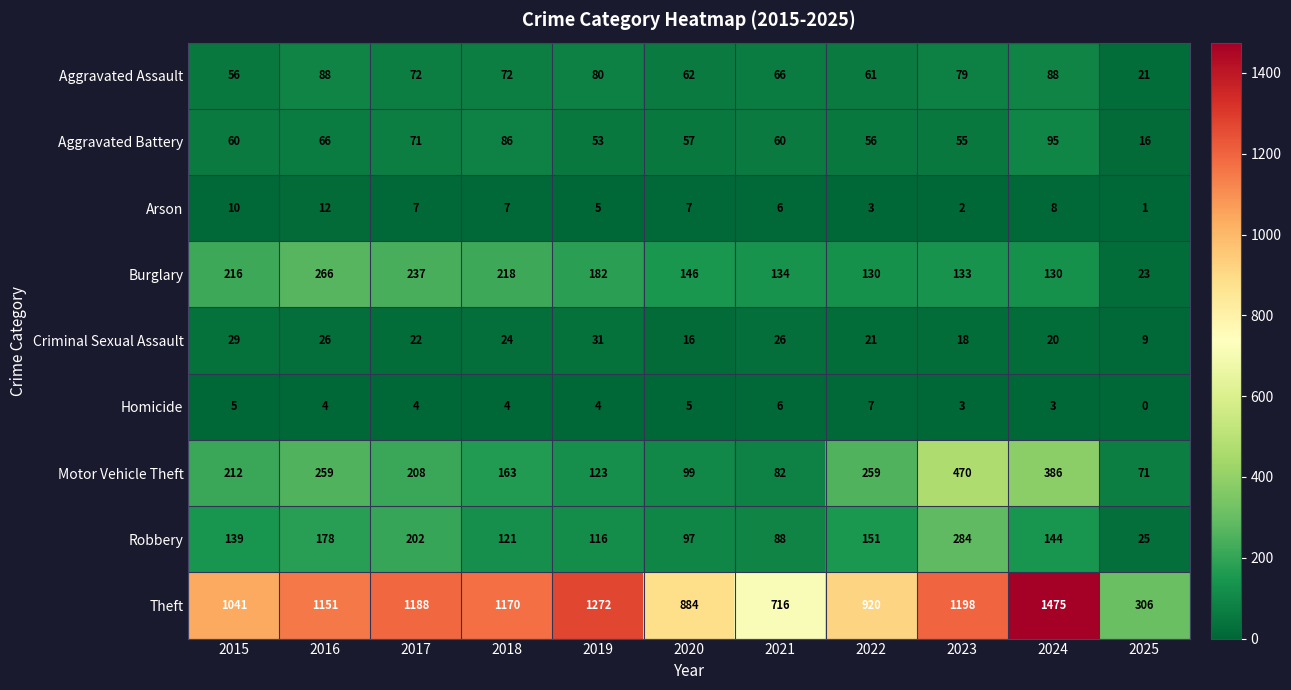

What is the difference between the highest and lowest values at 2019?

1268